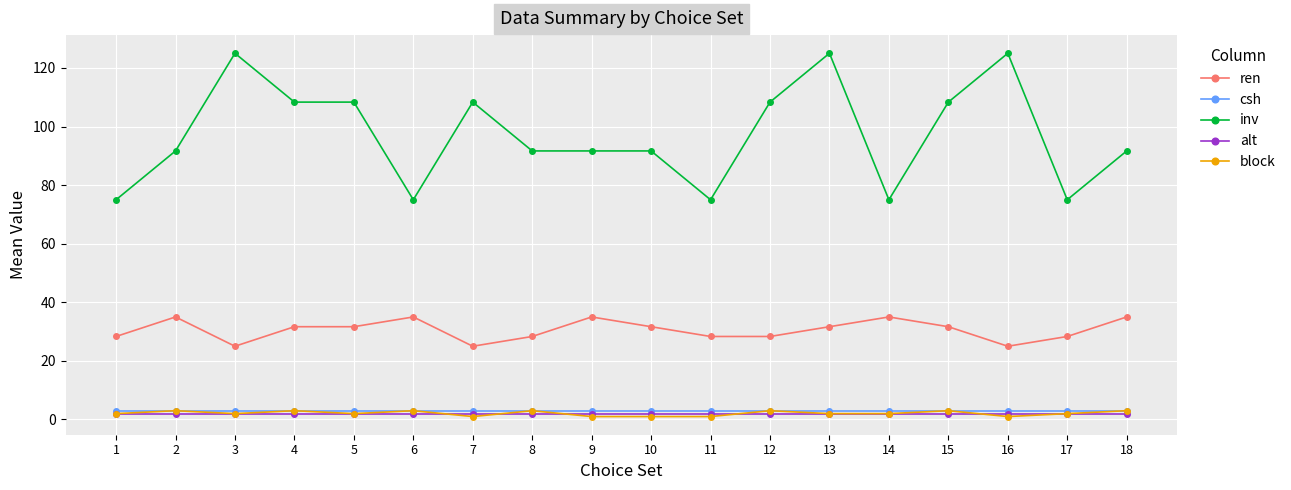

True or false: ren and alt cross at least once.

False